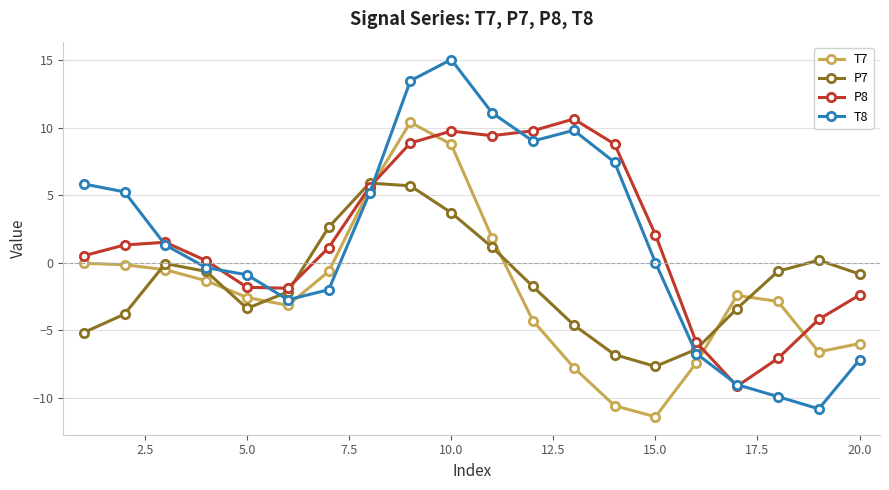

What is the sum of all P8 values?

37.1